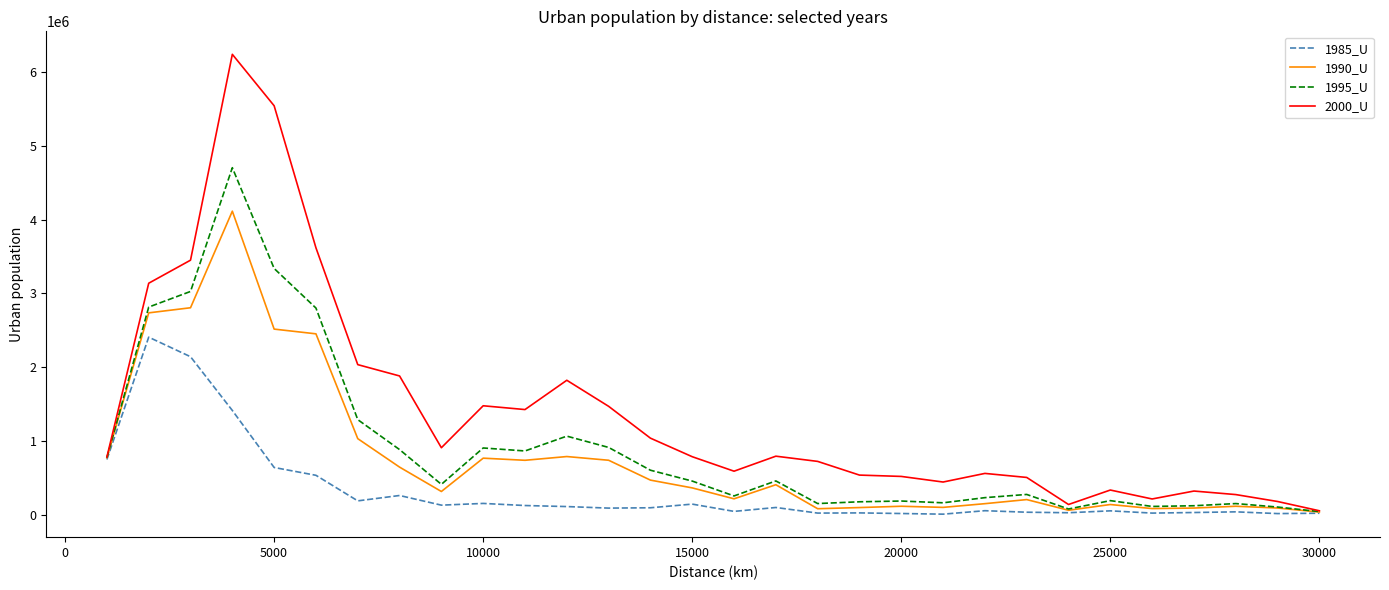

What is the lowest value of the 1990_U series?

33621